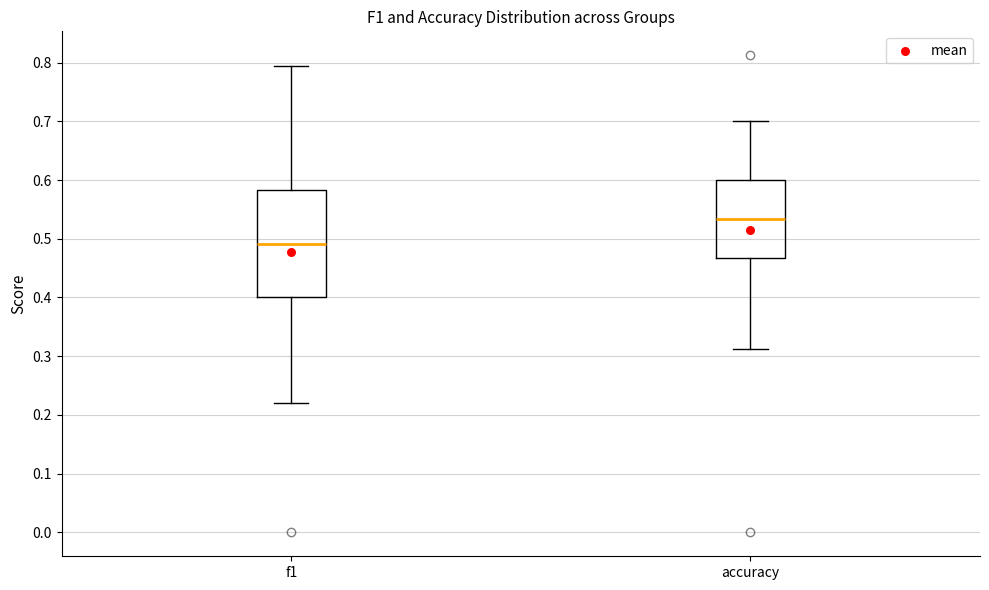

Reading left to right, transcribe this box plot: for each box, give where its median line is, the range the box spans, and where its two whiskers end, as read against the y-axis. The values are not printed on the chart, so give them approximately, as read against the axis.

f1: median 0.49, box 0.40 to 0.58, whiskers 0.22 to 0.79
accuracy: median 0.53, box 0.47 to 0.60, whiskers 0.31 to 0.70